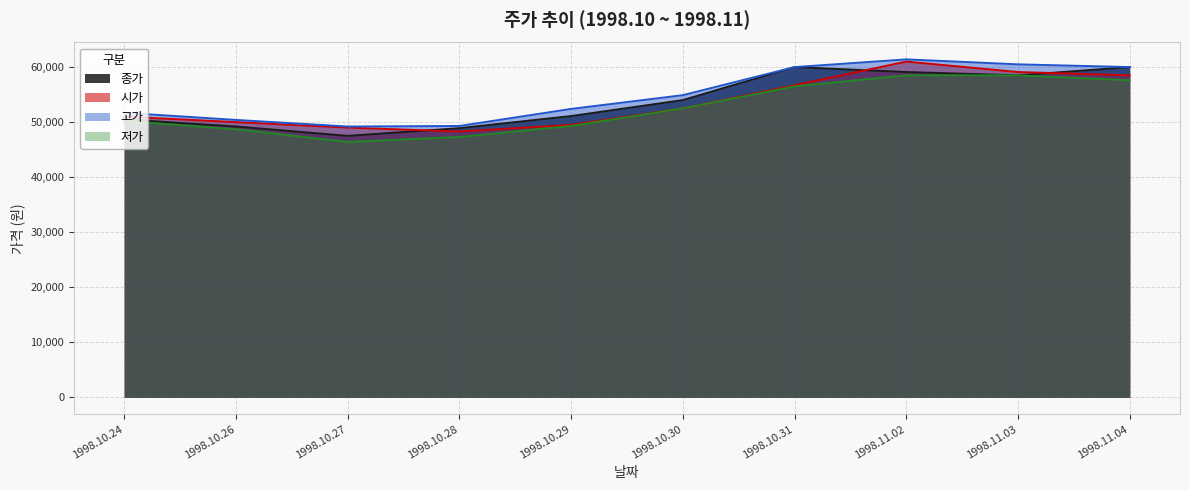

Does the chart have visible grid lines?

Yes